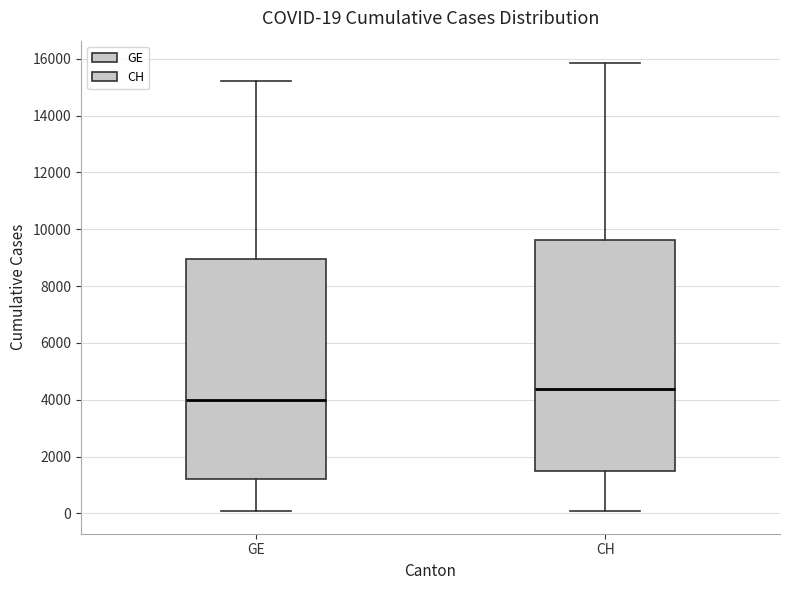

Comparing the boxes themselves (not the whiskers), which one is the tallest?

CH